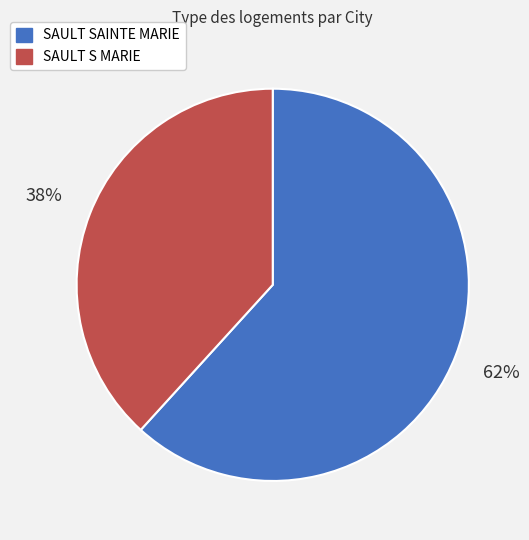

Is the sum of SAULT S MARIE and SAULT SAINTE MARIE greater than half?

Yes